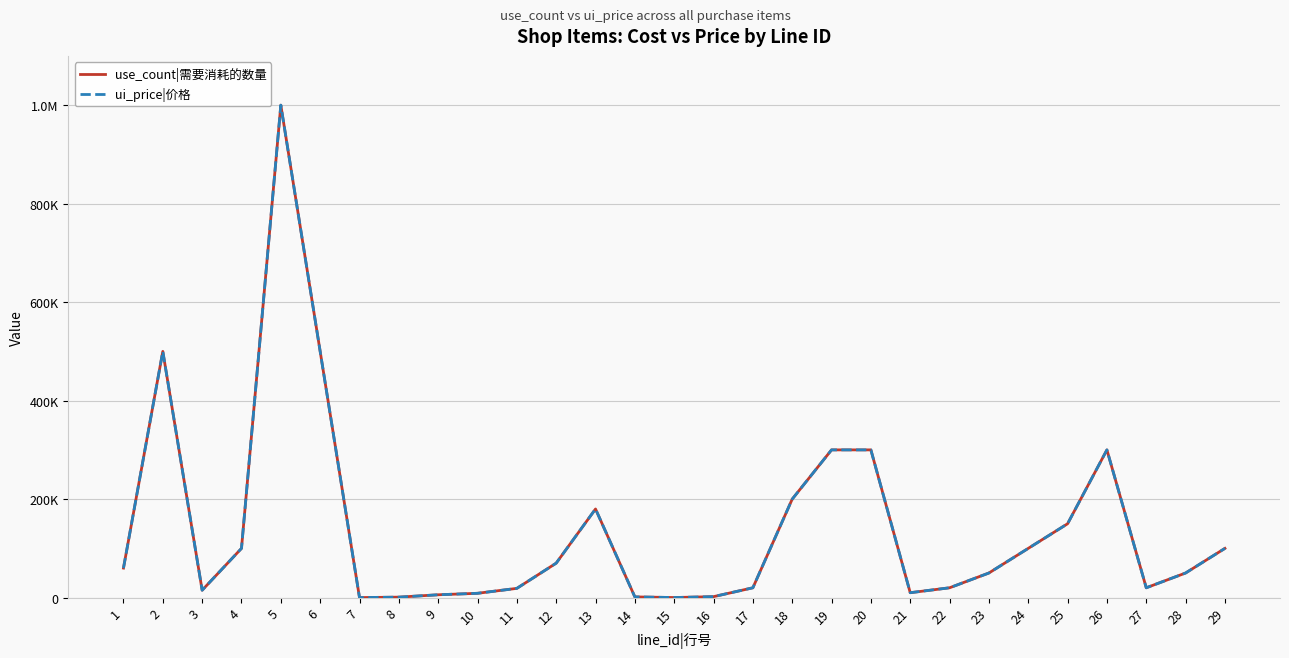

Which has a higher value, 11 or 1?

1